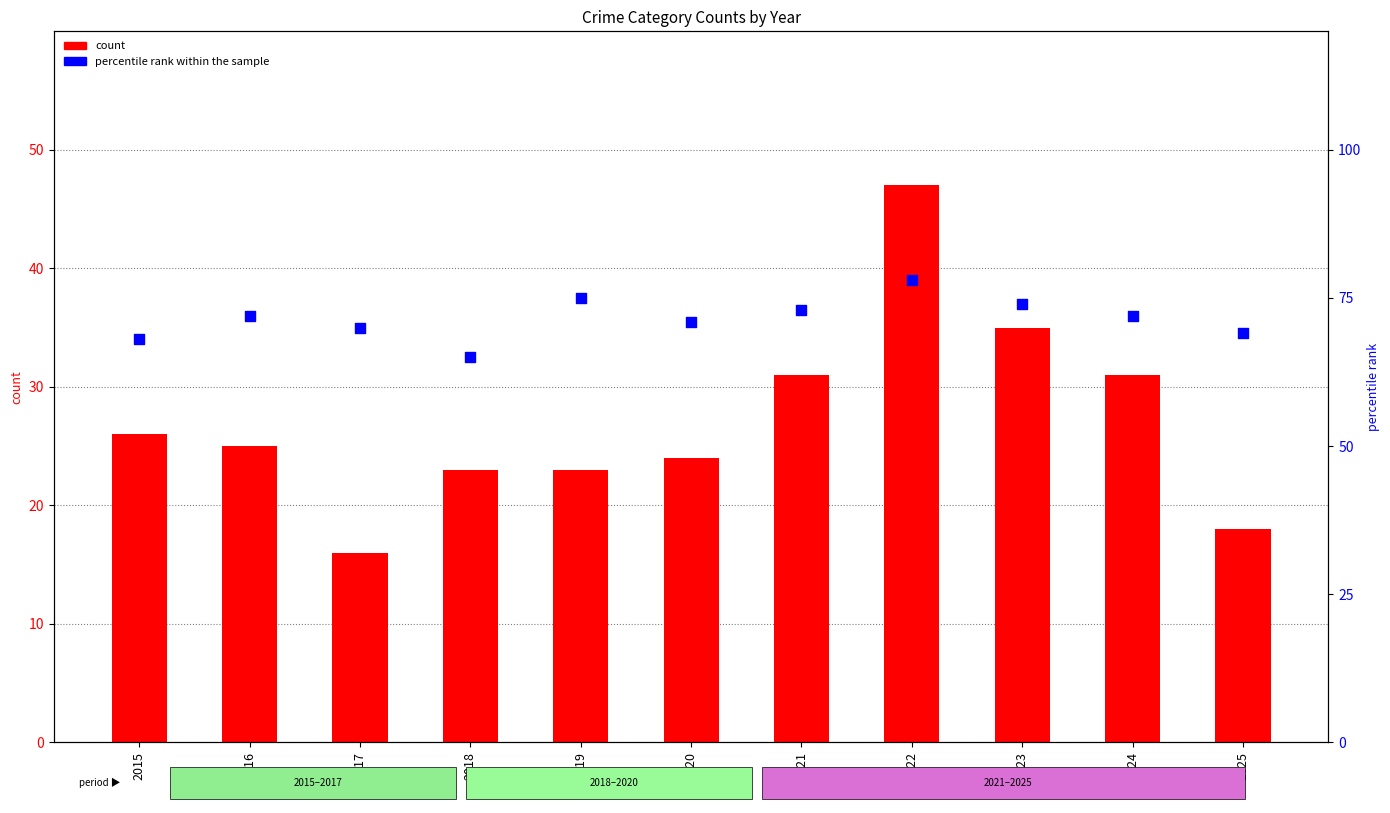

Is the value of percentile rank within the sample at 2020 greater than the value of count at 2016?

Yes